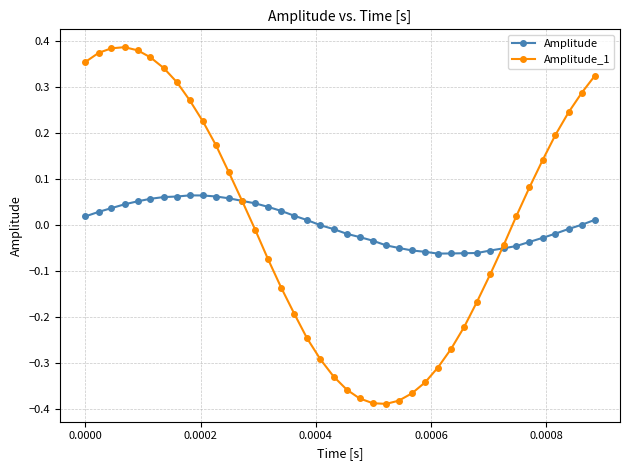

What are all the series names shown in the legend?

Amplitude, Amplitude_1